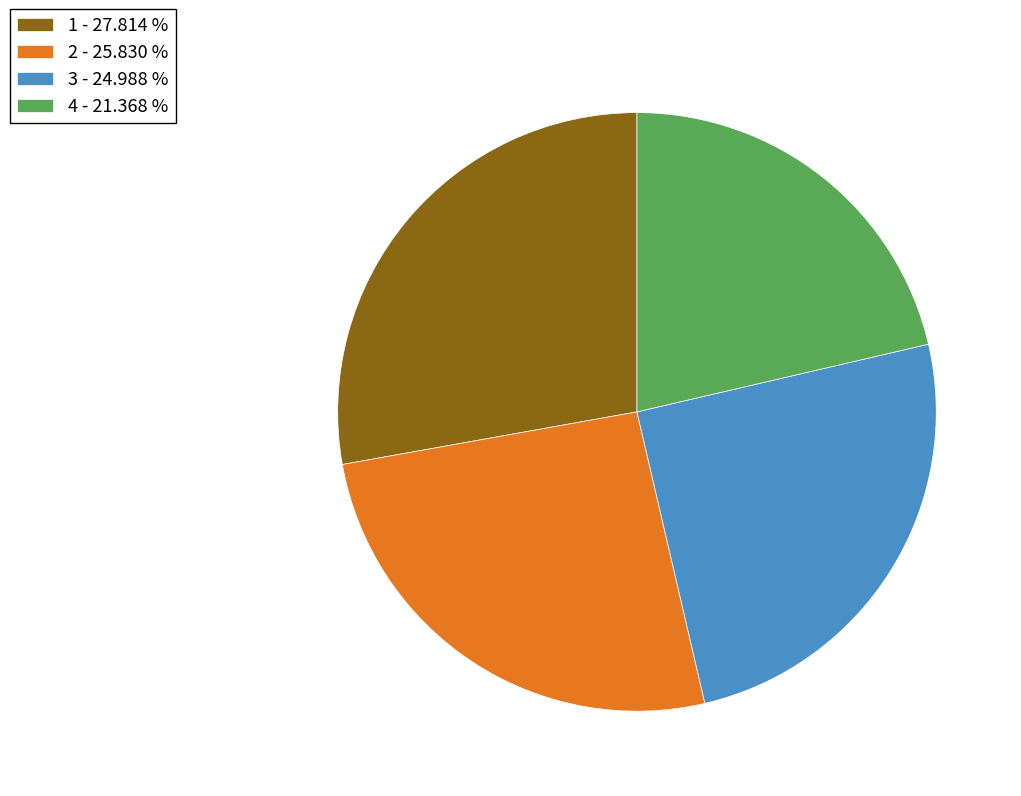

Which category has the biggest portion of the pie?

1 - 27.814 %